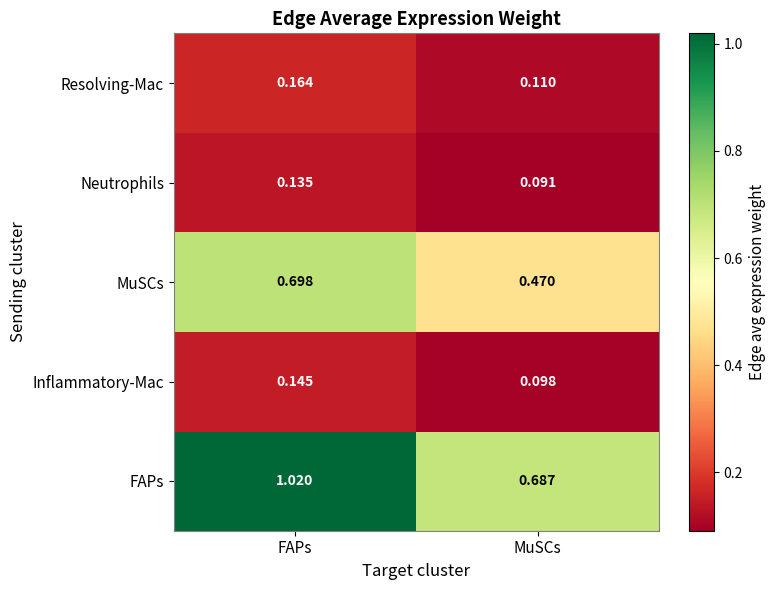

At how many categories does at least one series exceed 0?

2